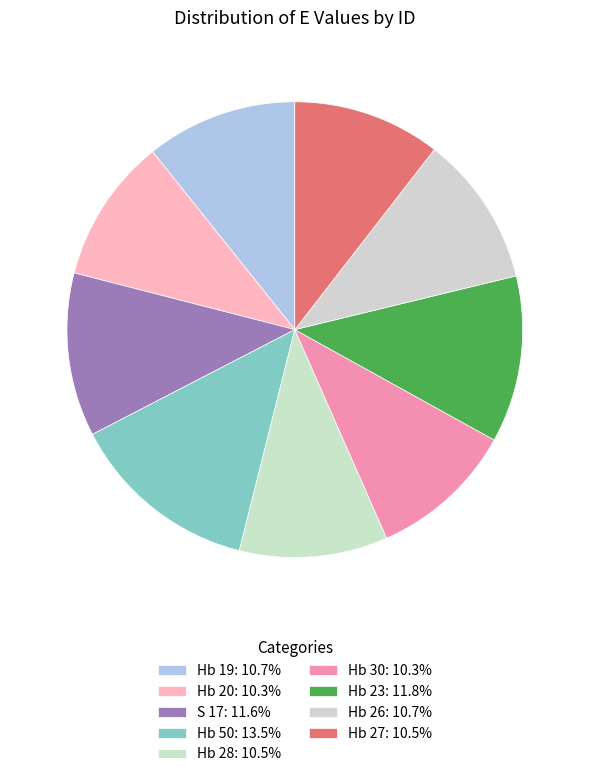

Combined, what portion of the pie is Hb 19 and Hb 27?

21.2%